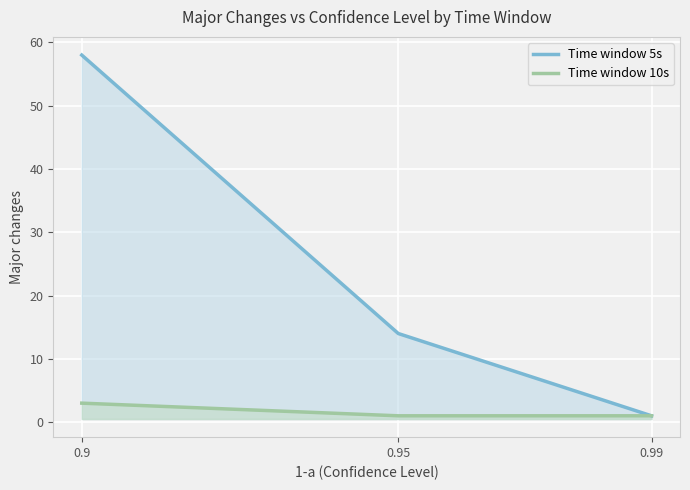

Which series has the largest range (max minus min)?

Time window 5s